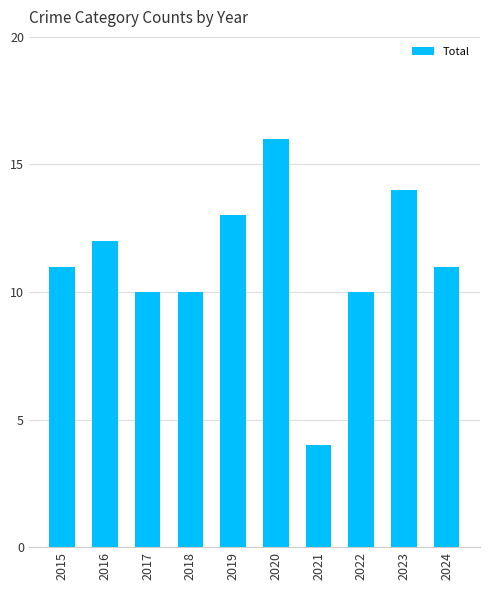

Count the number of data series in this chart.

1